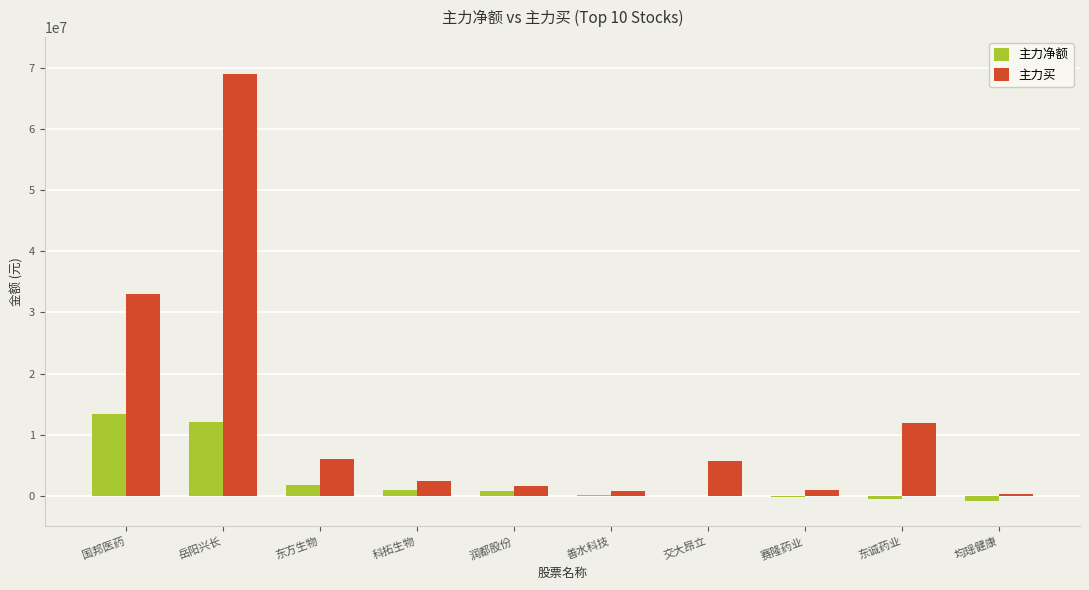

The 主力买 series shows 1642521 at 润都股份. True or false?

True